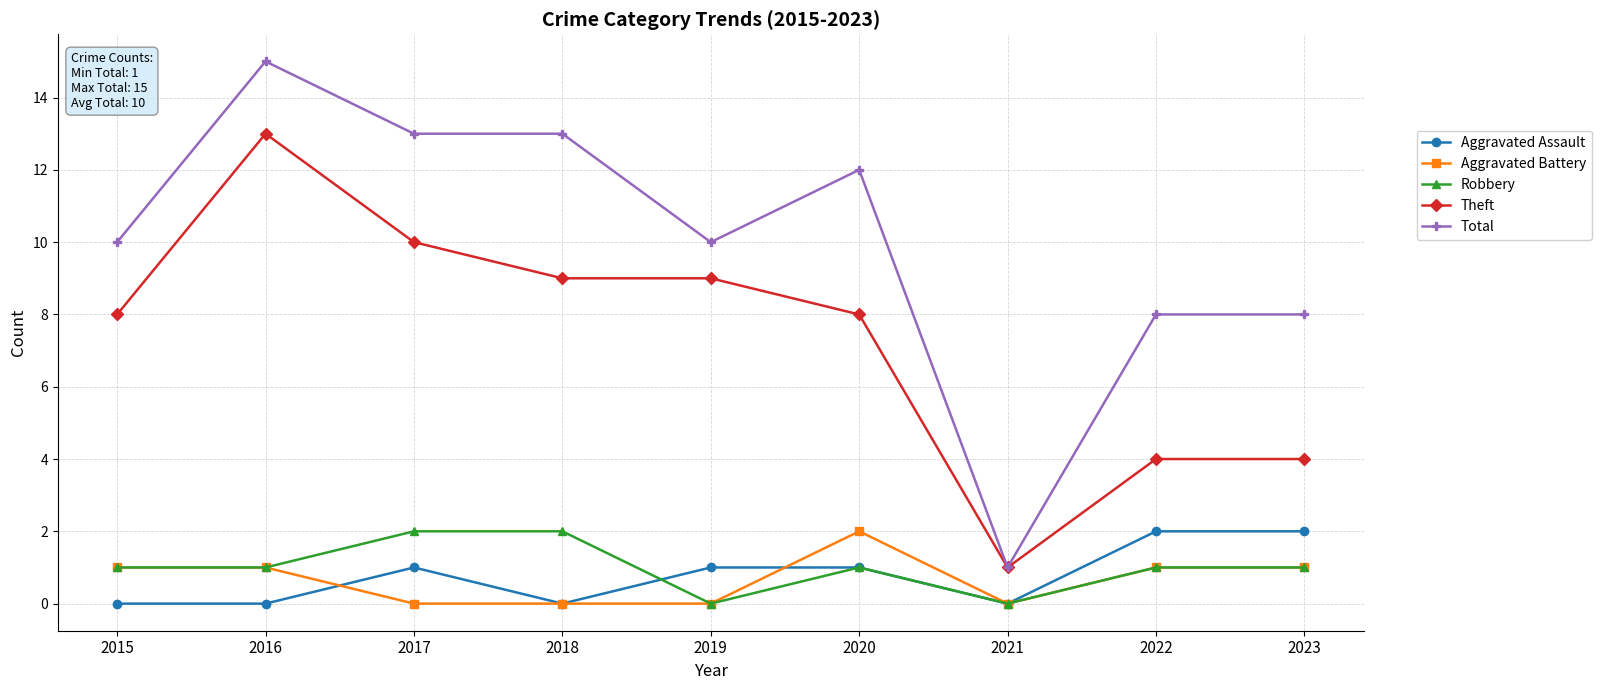

How many data points in Aggravated Assault are less than 1?

4